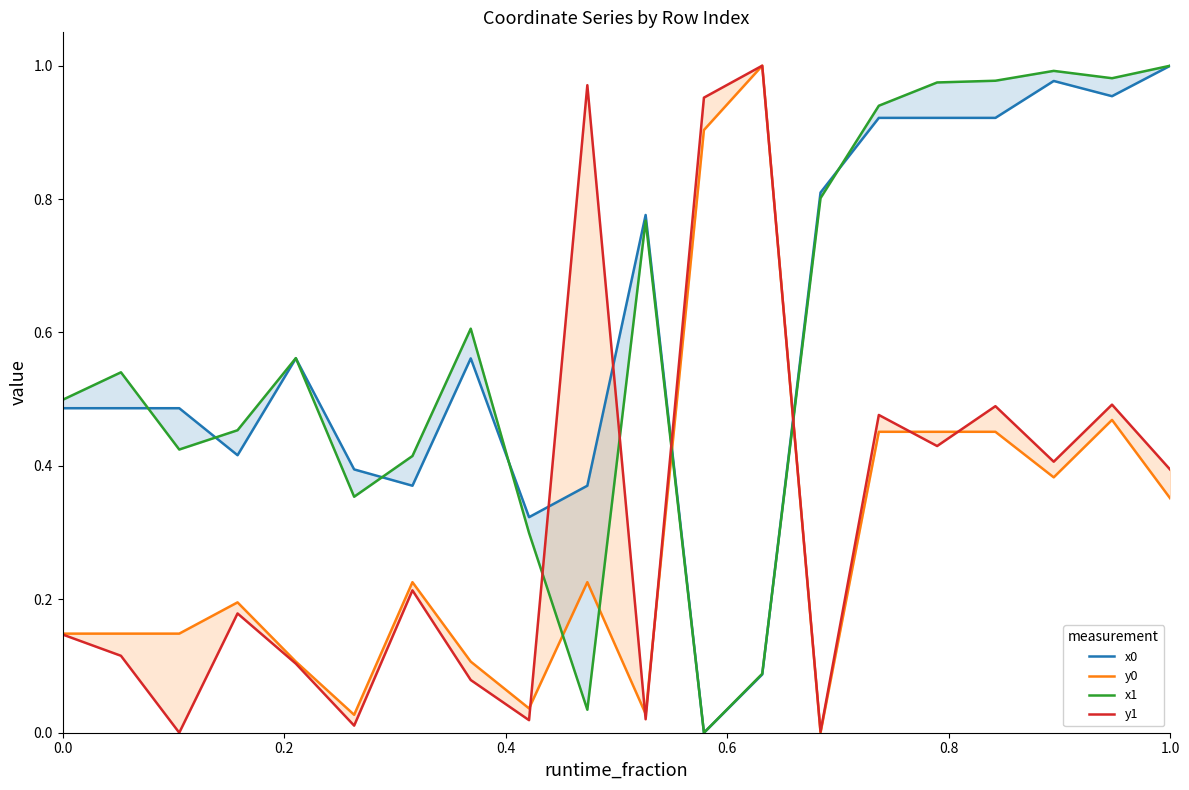

How many times do x1 and y0 cross each other?

4